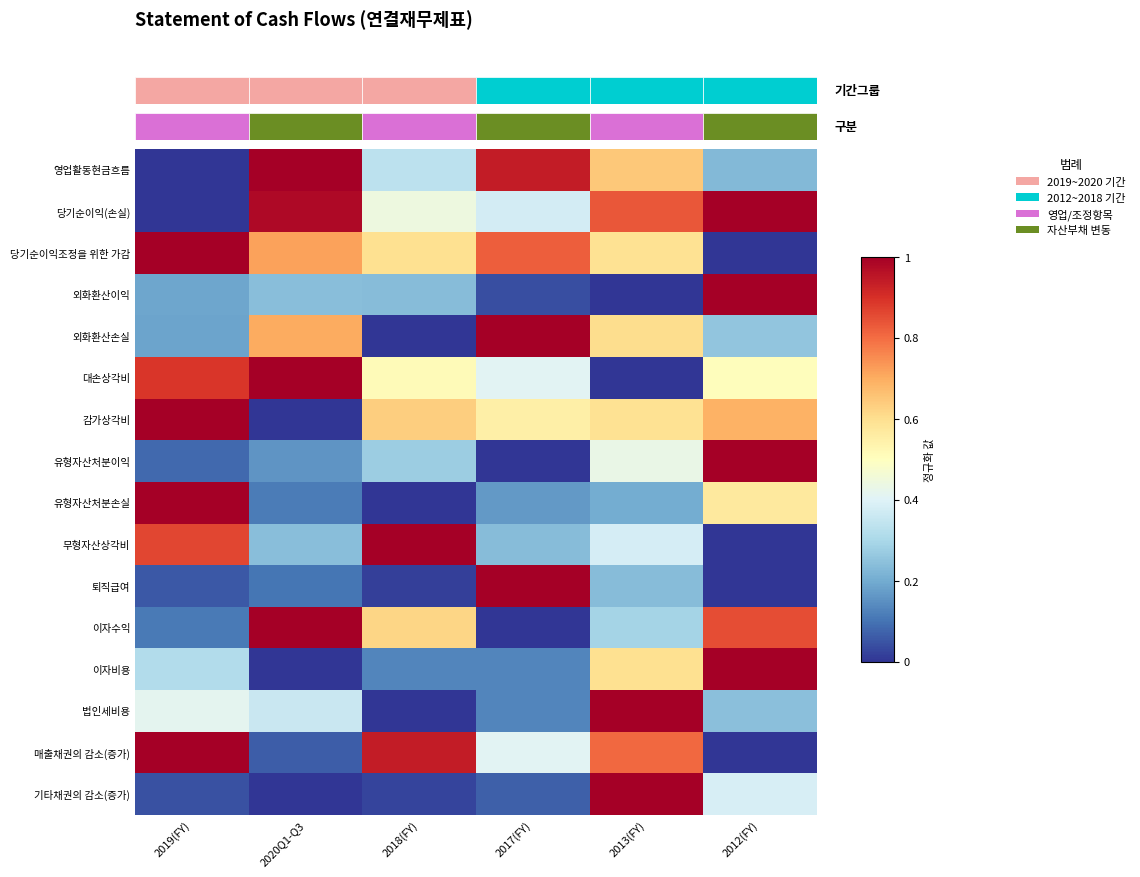

What is the sum of all 대손상각비 values?

3.3